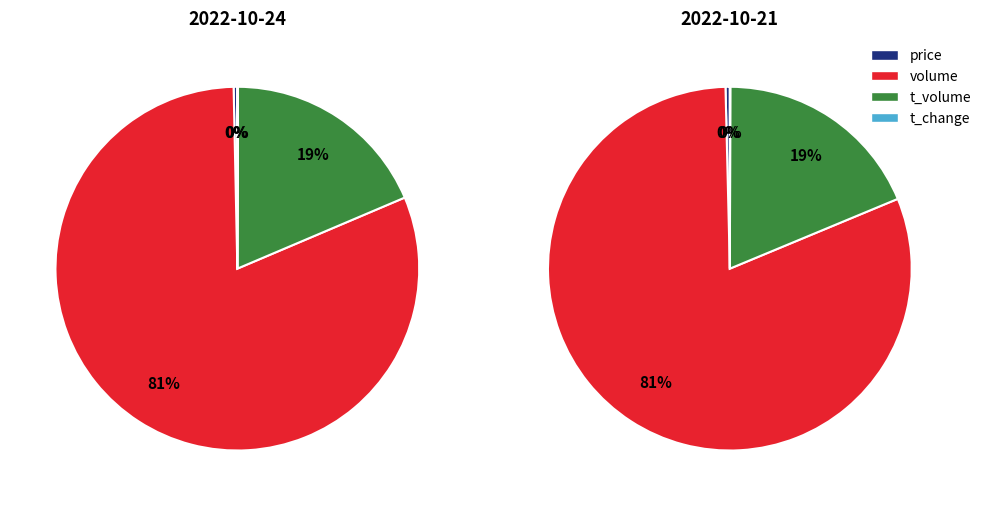

What is the difference between the highest and lowest values at price?

0.5